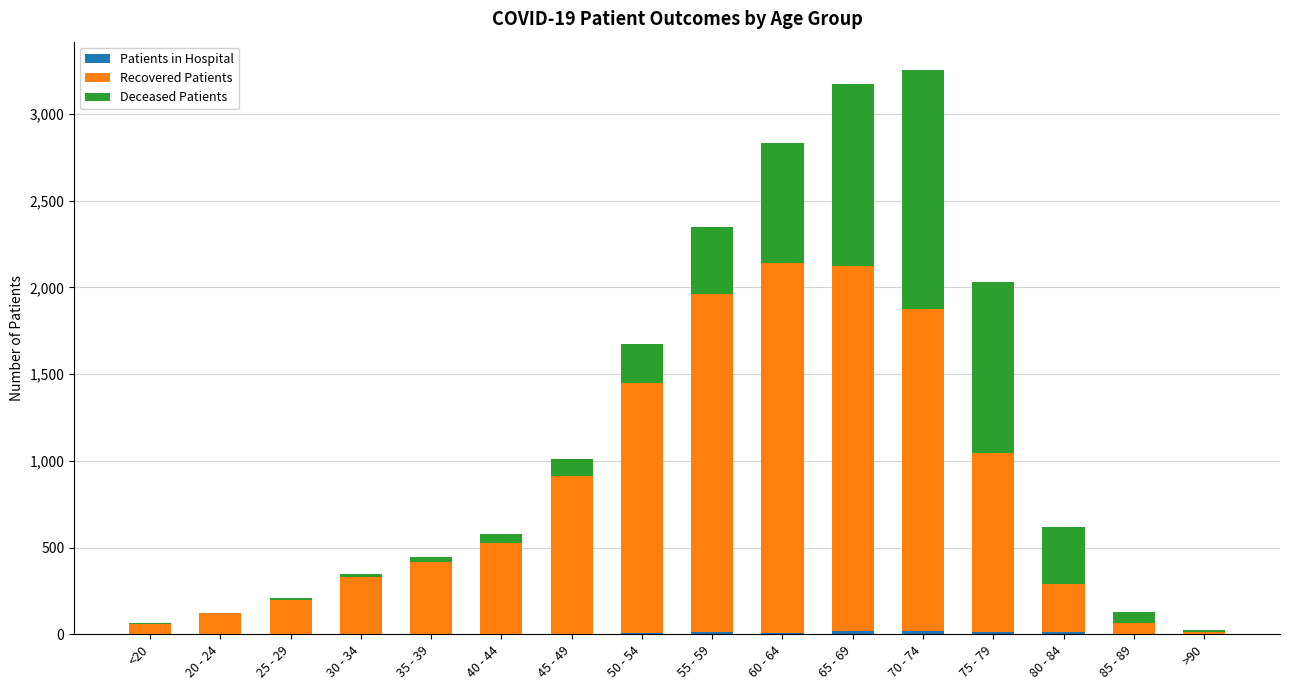

Does the chart contain stacked bars?

Yes